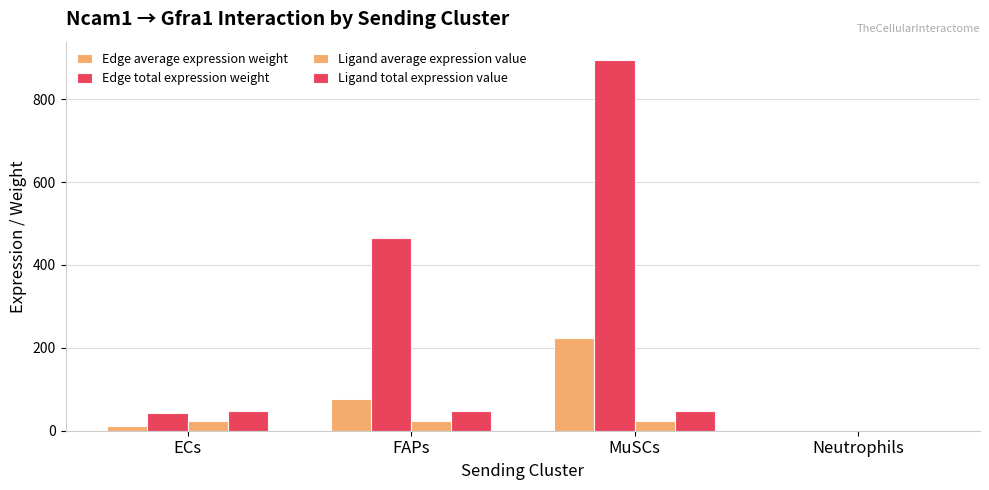

The value of Edge total expression weight at MuSCs is 419.3. True or false?

False